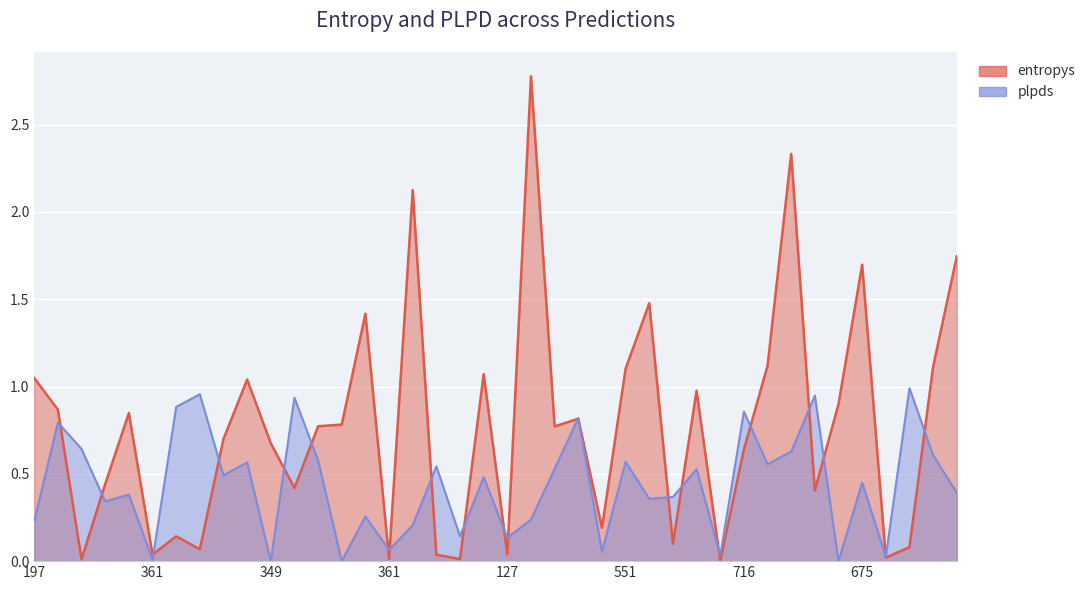

Reading left to right, what are all the values shown in this chart?

entropys: 197=1.0	820=0.9	713=0.0	183=0.4	59=0.8	361=0.0	428=0.1	404=0.1	412=0.7	504=1.0	349=0.7	337=0.4	248=0.8	663=0.8	333=1.4	361=0.0	229=2.1	43=0.0	873=0.0	35=1.1	127=0.0	830=2.8	744=0.8	434=0.8	52=0.2	551=1.1	663=1.5	472=0.1	765=1.0	502=0.0	716=0.6	713=1.1	115=2.3	103=0.4	824=0.9	675=1.7	953=0.0	326=0.1	286=1.1	381=1.7
plpds: 197=0.2	820=0.8	713=0.6	183=0.3	59=0.4	361=0.0	428=0.9	404=1.0	412=0.5	504=0.6	349=0.0	337=0.9	248=0.6	663=0.0	333=0.3	361=0.1	229=0.2	43=0.5	873=0.1	35=0.5	127=0.1	830=0.2	744=0.5	434=0.8	52=0.1	551=0.6	663=0.4	472=0.4	765=0.5	502=0.0	716=0.9	713=0.6	115=0.6	103=0.9	824=0.0	675=0.4	953=0.0	326=1.0	286=0.6	381=0.4